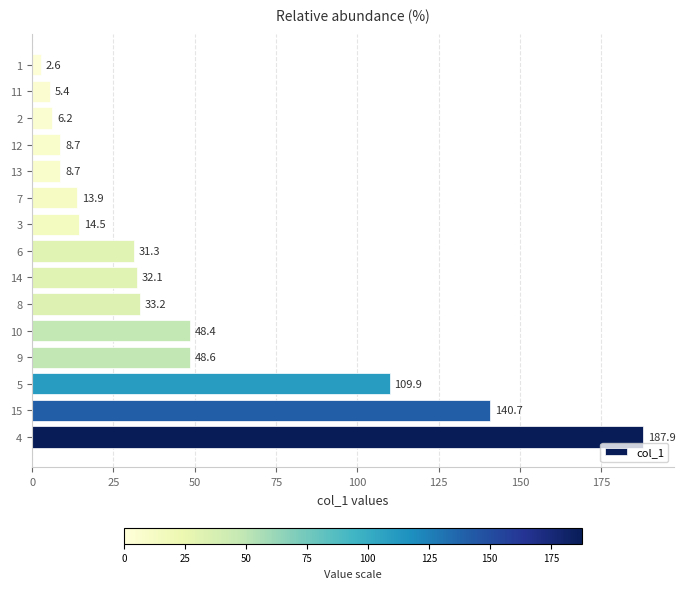

What is the maximum value shown in the chart?

187.9